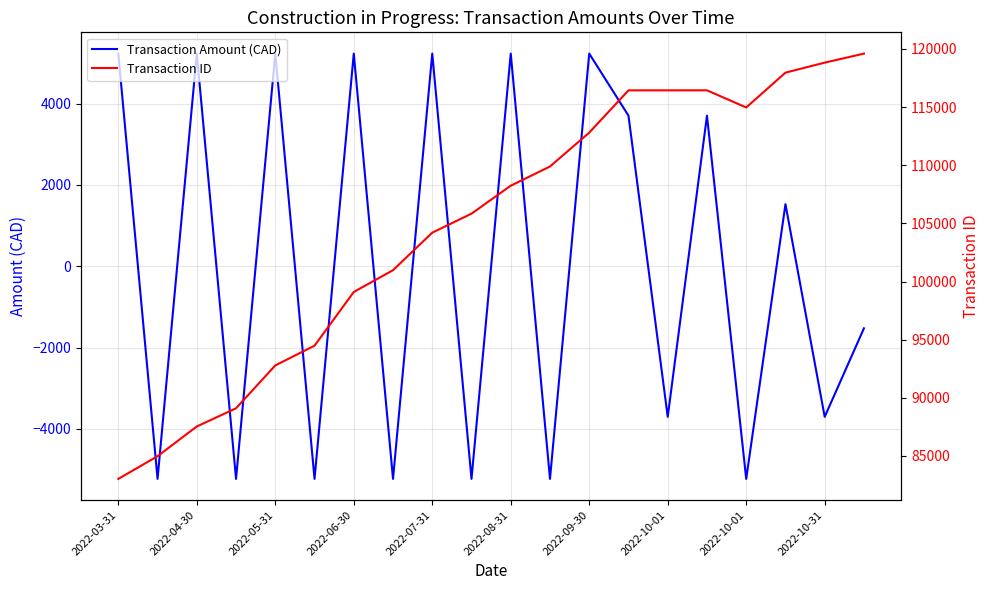

Which series has the largest total across all categories?

Transaction ID